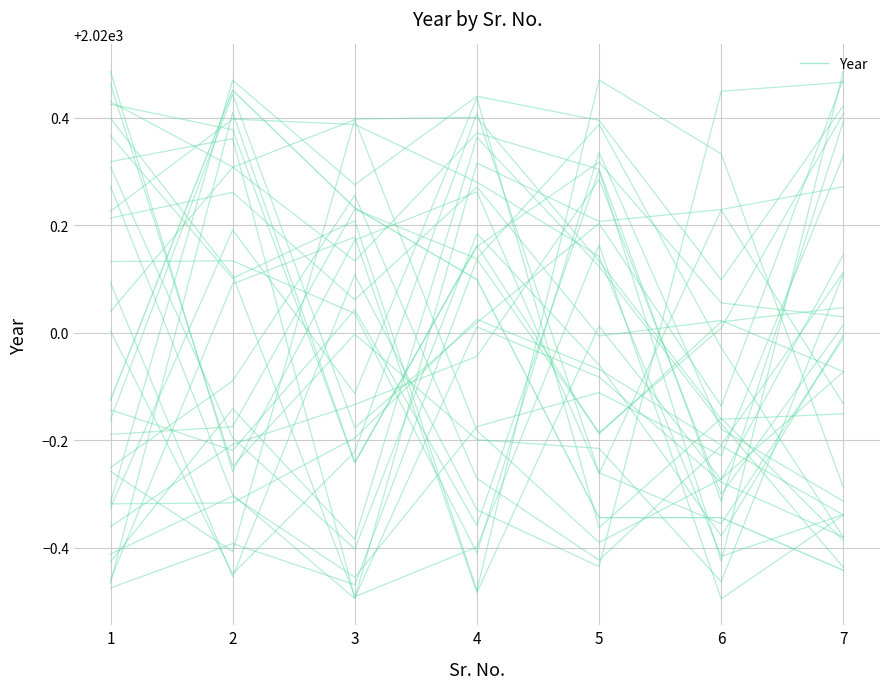

What is the sum of all values?

14139.5